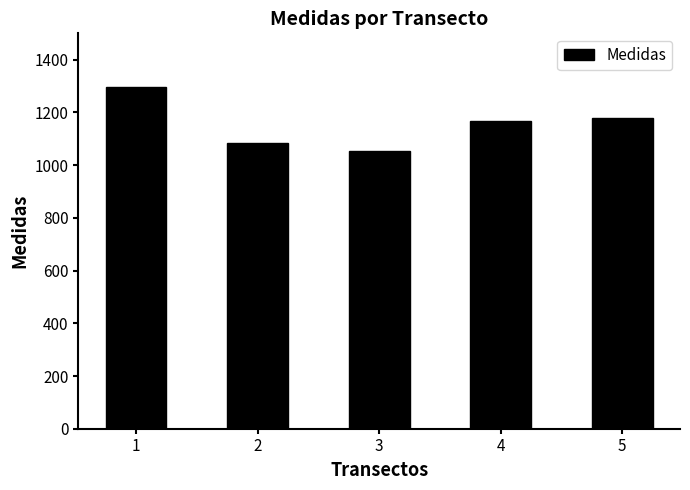

Which label corresponds to the largest value in the chart?

1